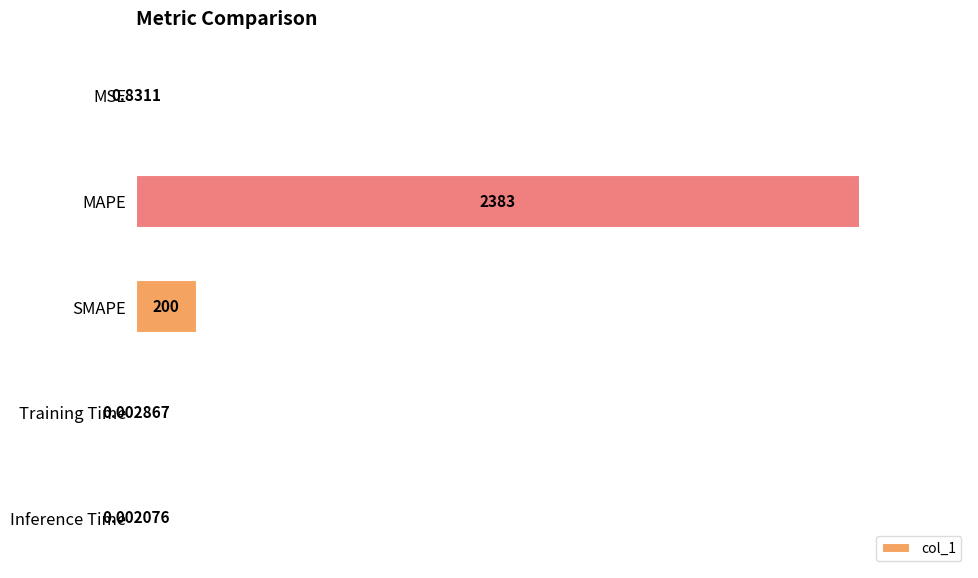

Where is the data nearest to the value 1191?

SMAPE